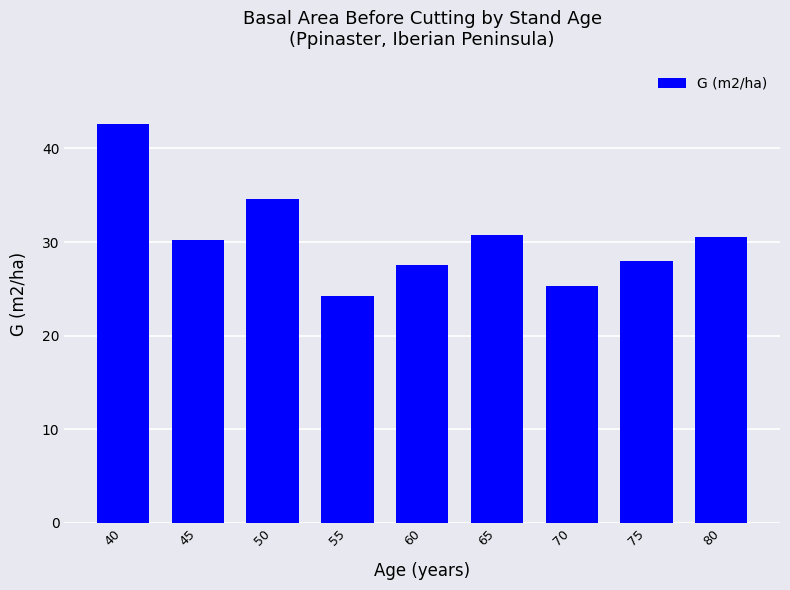

What is the difference between the second highest and second lowest values?

9.3